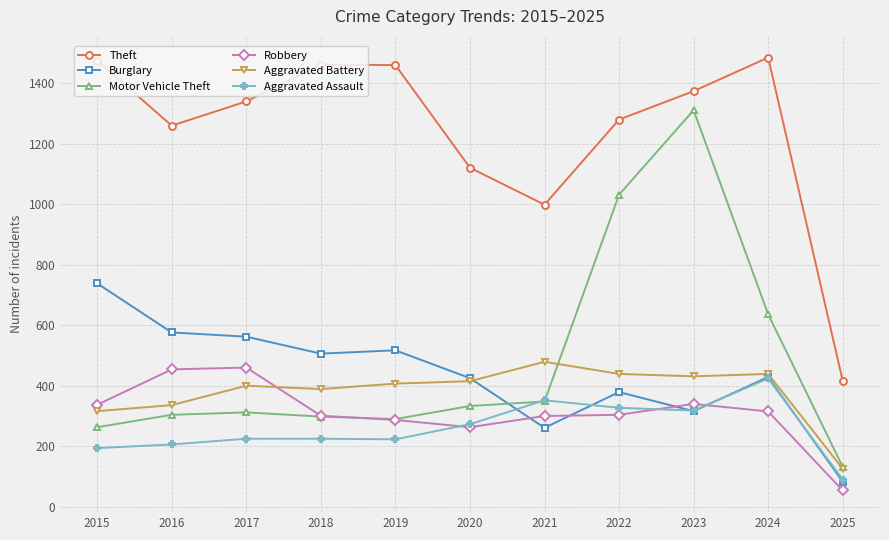

In Burglary, how many points are lower than both neighbors (excluding endpoints)?

3